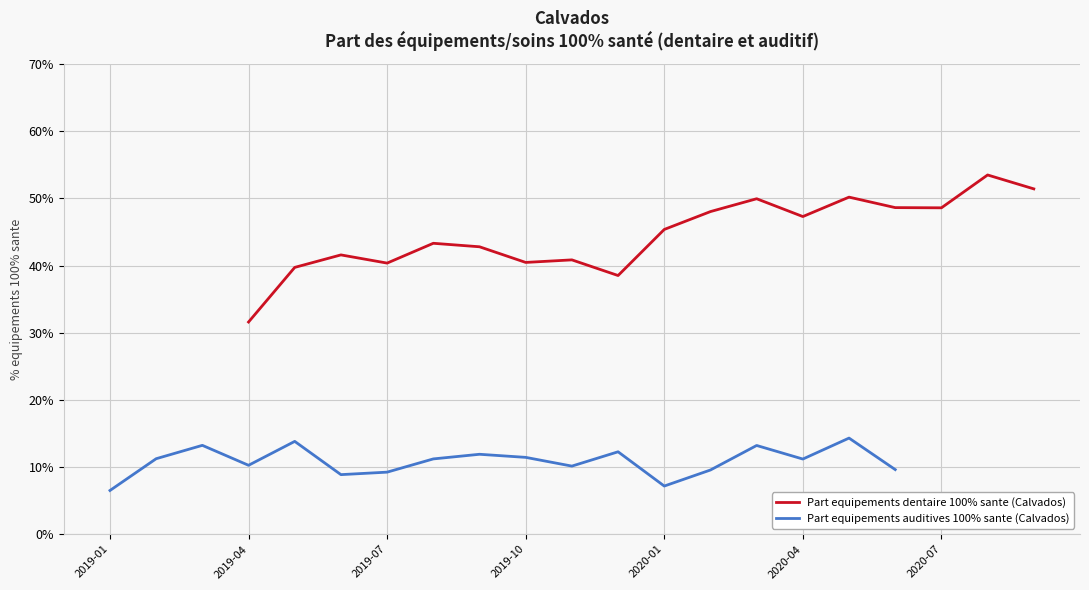

What is the difference between the Part equipements auditives 100% sante (Calvados) values at 2019-10 and 2019-01?

4.9